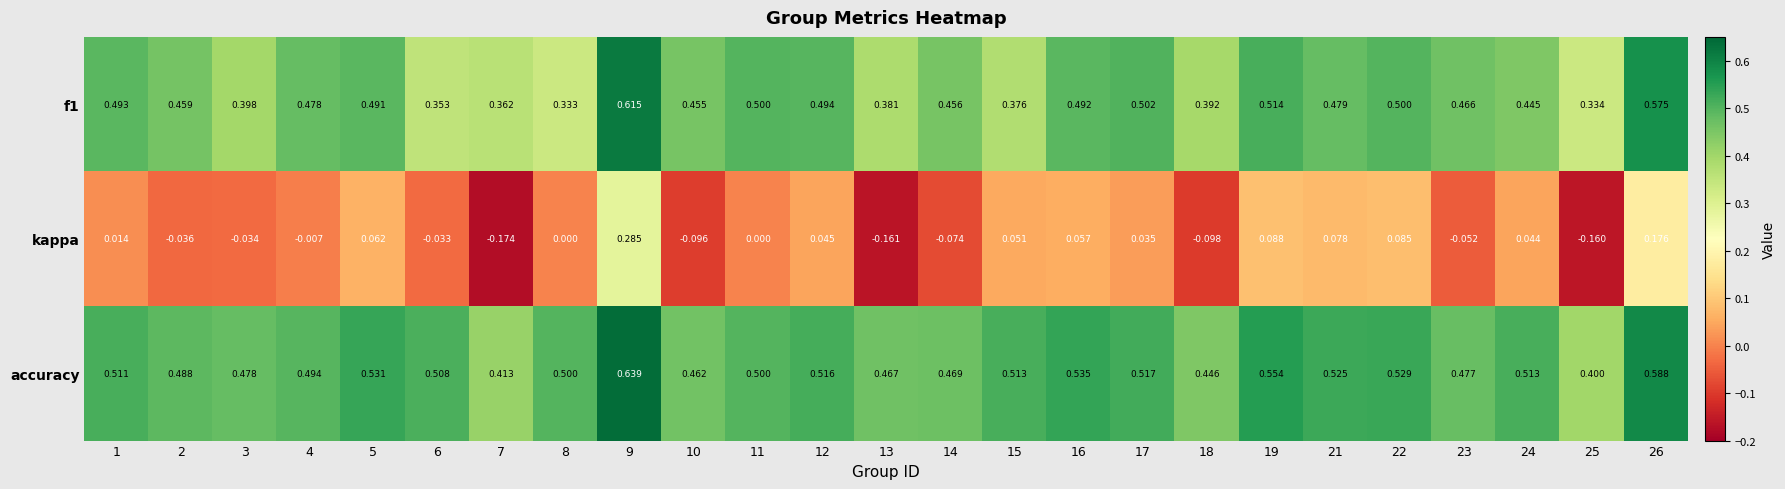

Is the value of kappa at 21 greater than the value of f1 at 15?

No